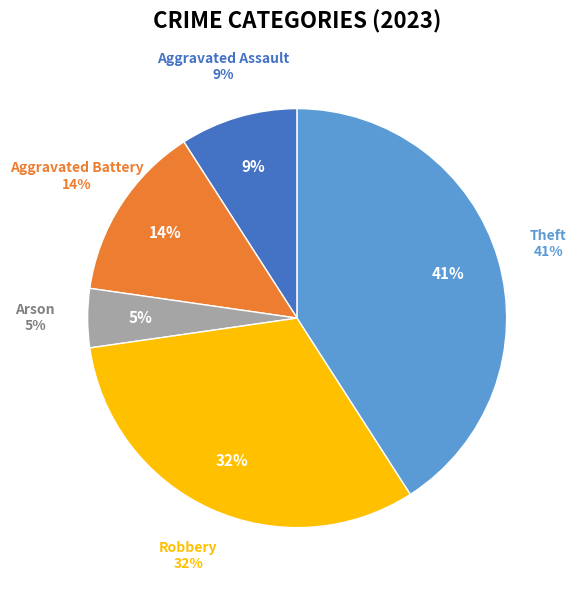

Is there a majority slice in this chart?

No